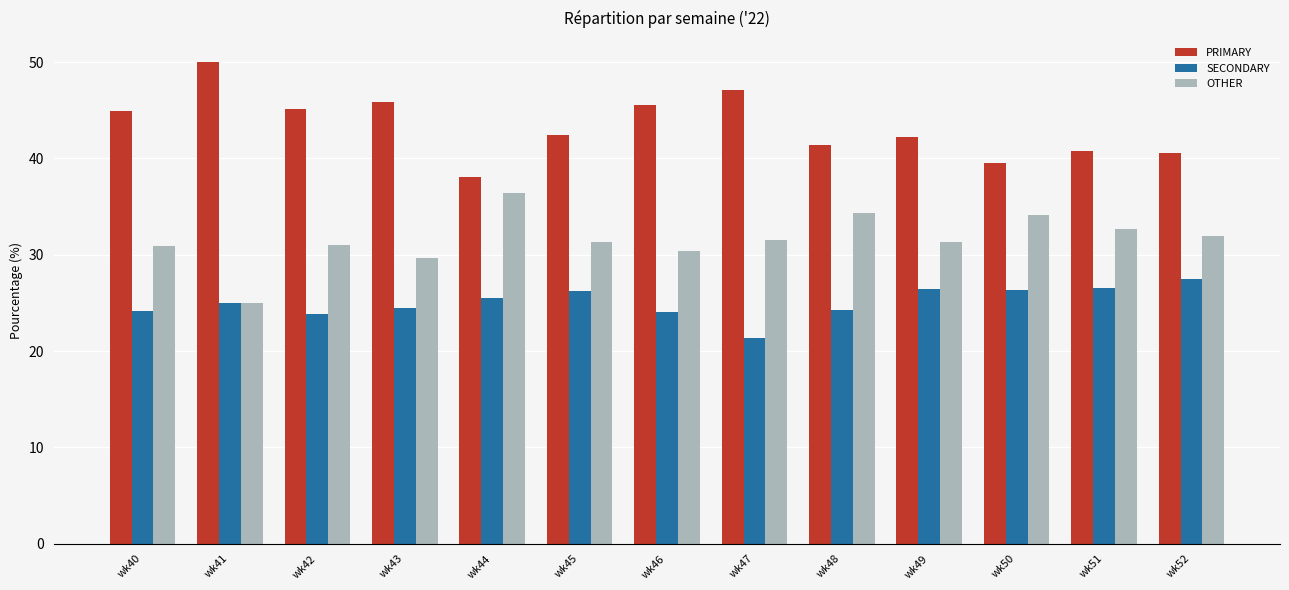

Is the value of SECONDARY at wk44 greater than the value of OTHER at wk47?

No